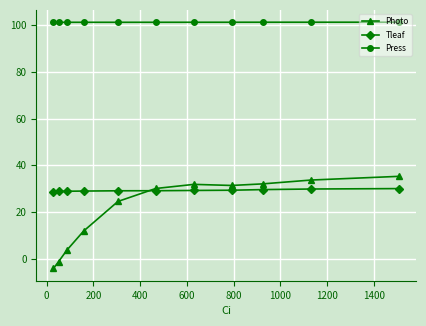

At how many categories does at least one series exceed 1?

11